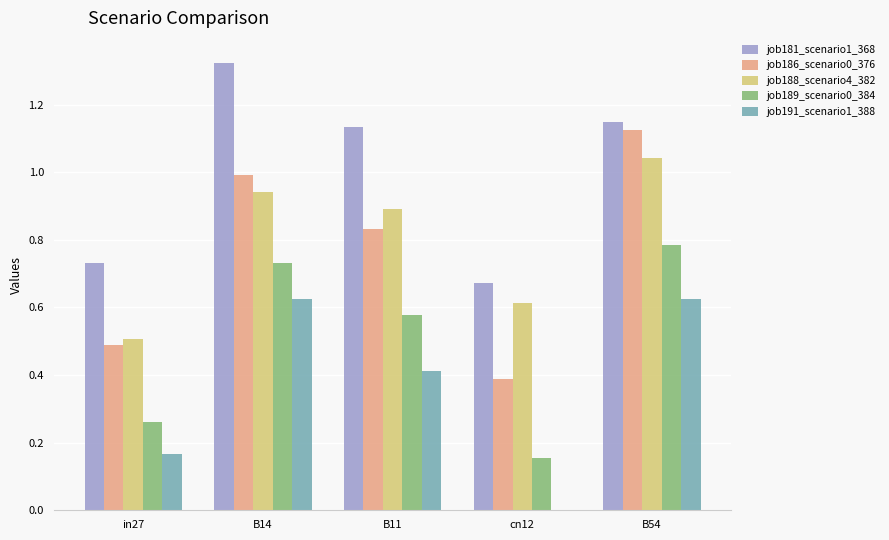

Which series has the largest range (max minus min)?

job186_scenario0_376